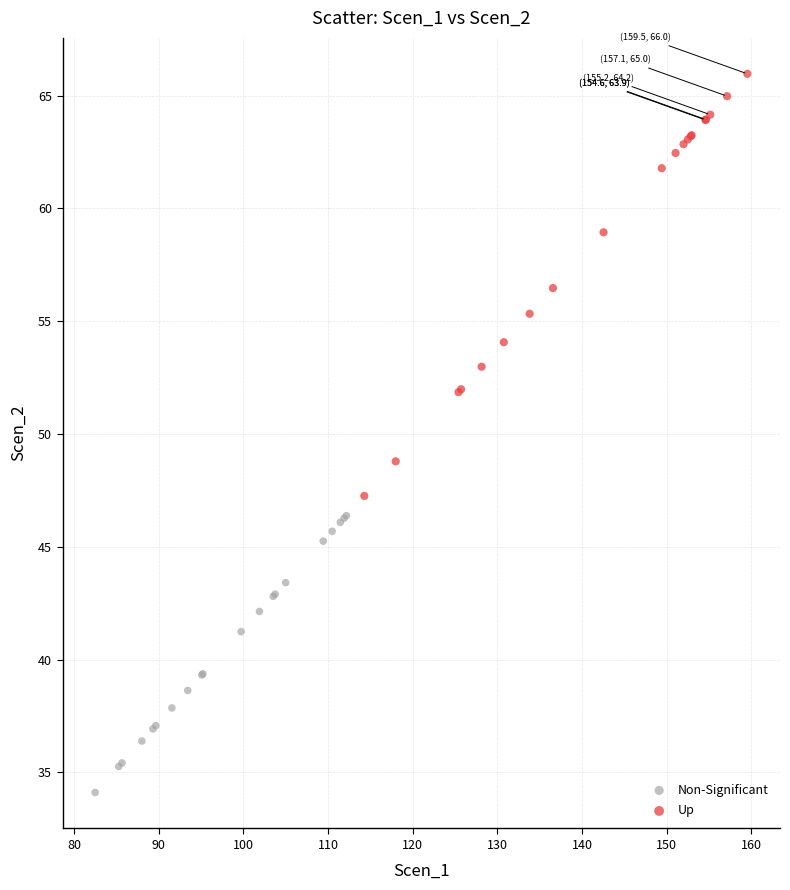

Which series reaches the minimum Y coordinate?

Non-Significant